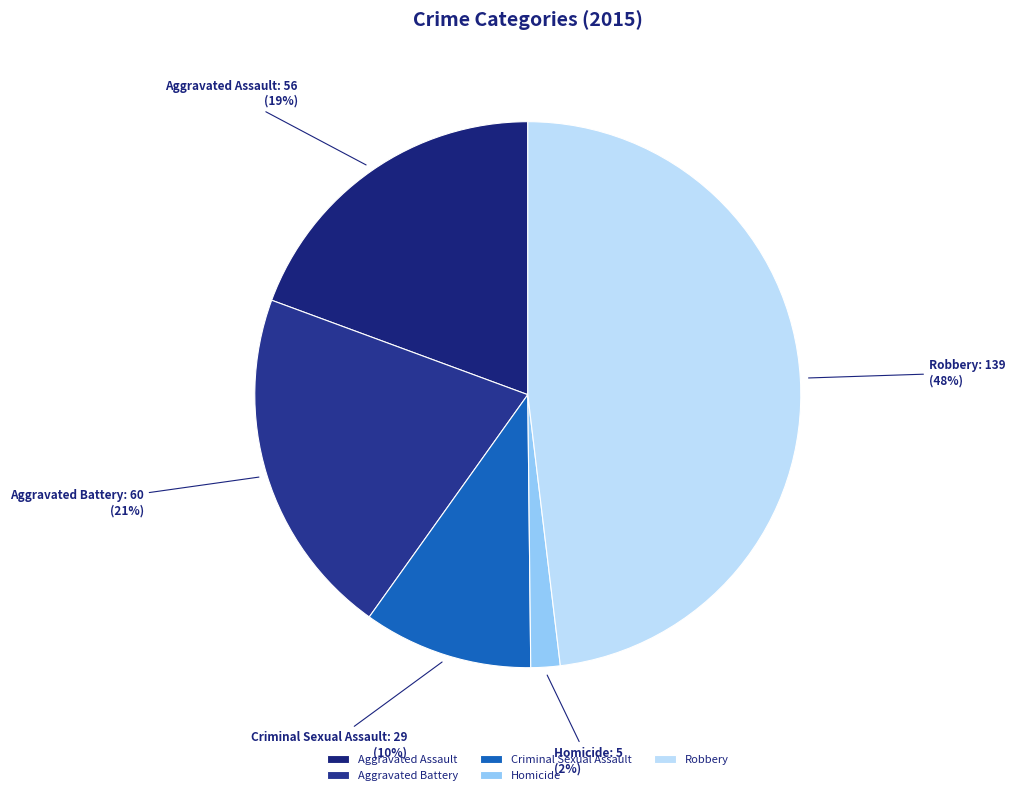

Is there any slice that represents more than half of the pie?

No